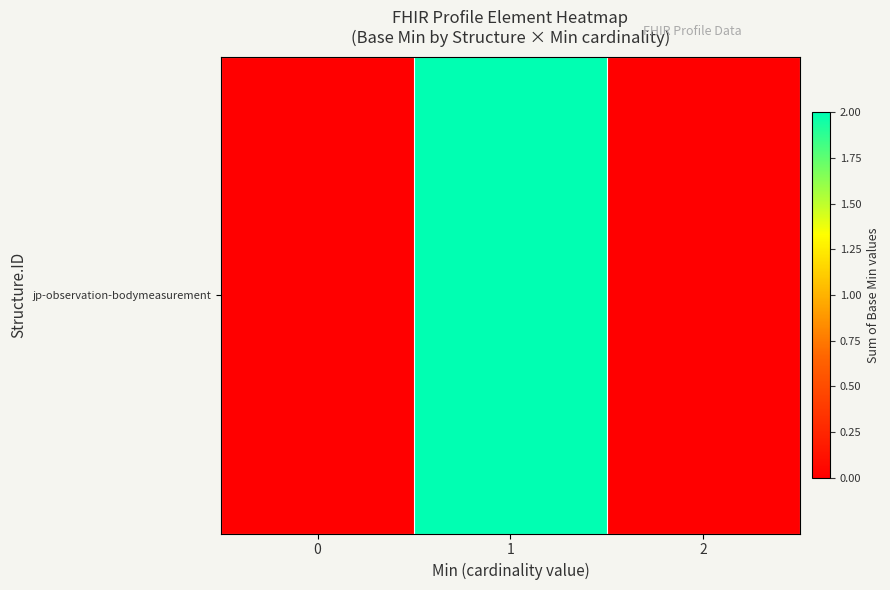

True or false: the data shows 1 at 0.

False